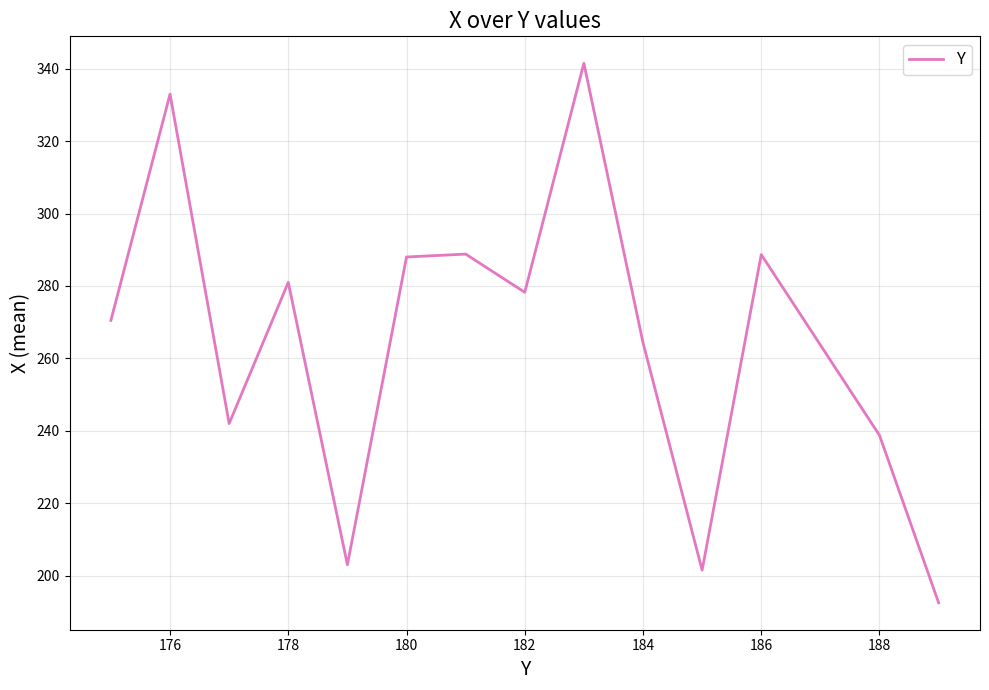

What is the difference between the maximum and minimum values?

149.0